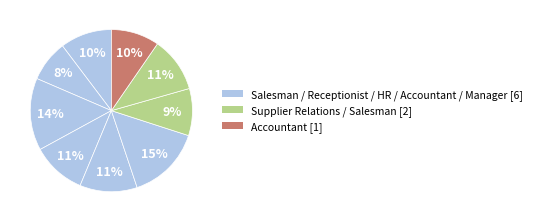

How many slices are in this pie chart?

9